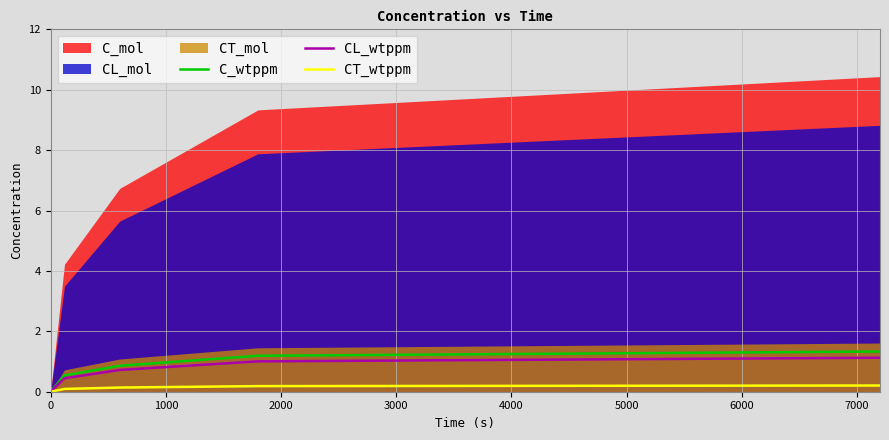

What is the value of the CT_wtppm point at the 3rd from the left?

0.1